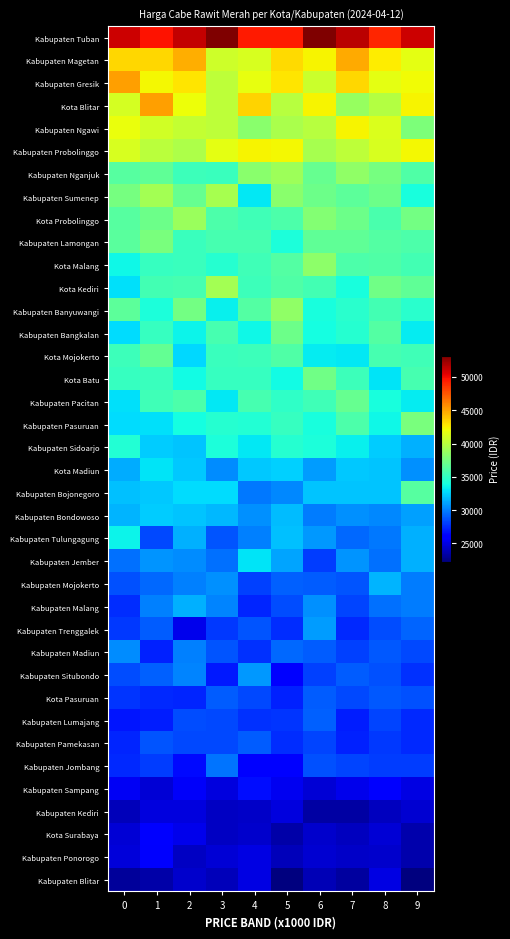

At which category does the chart reach its minimum across all series?

9